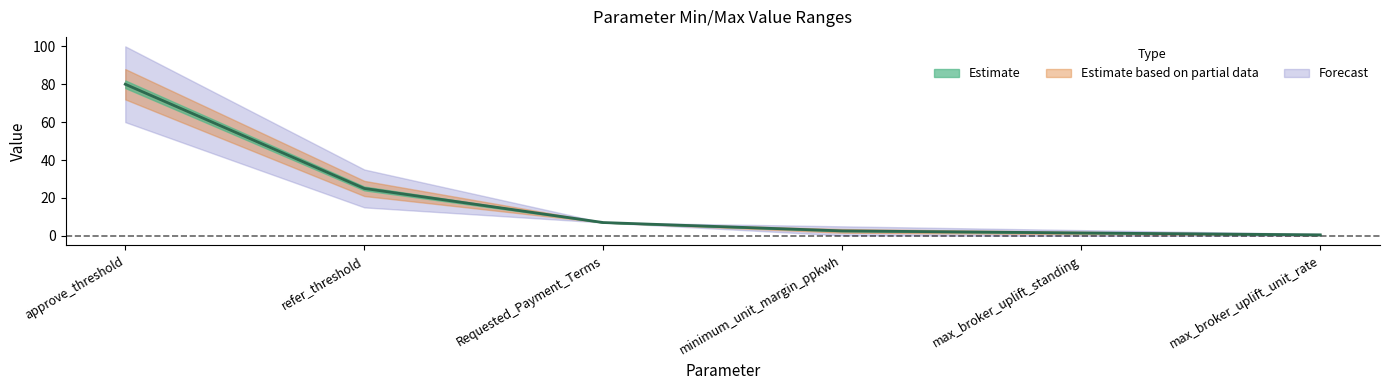

What is the change in value from refer_threshold to max_broker_uplift_standing?

-23.5